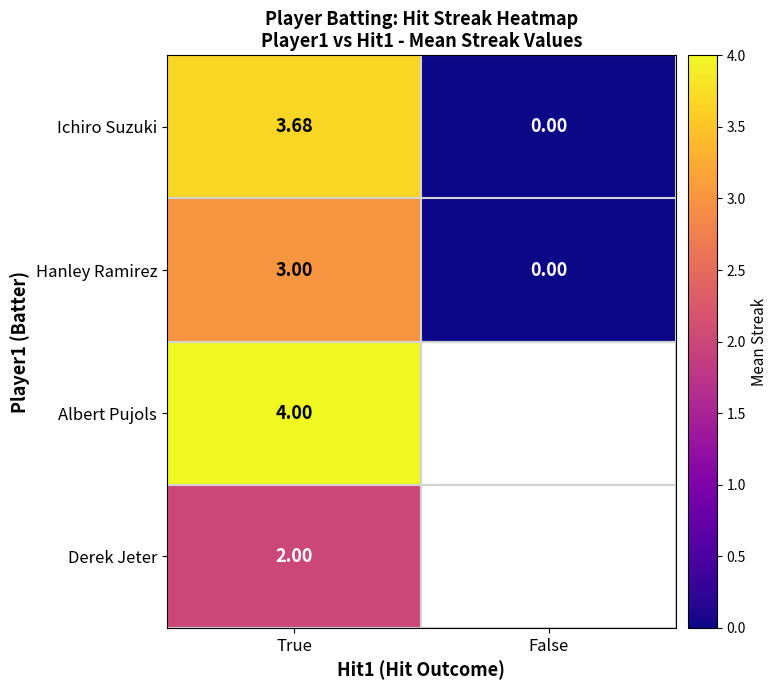

Rank the categories by Ichiro Suzuki value from lowest to highest.

False, True